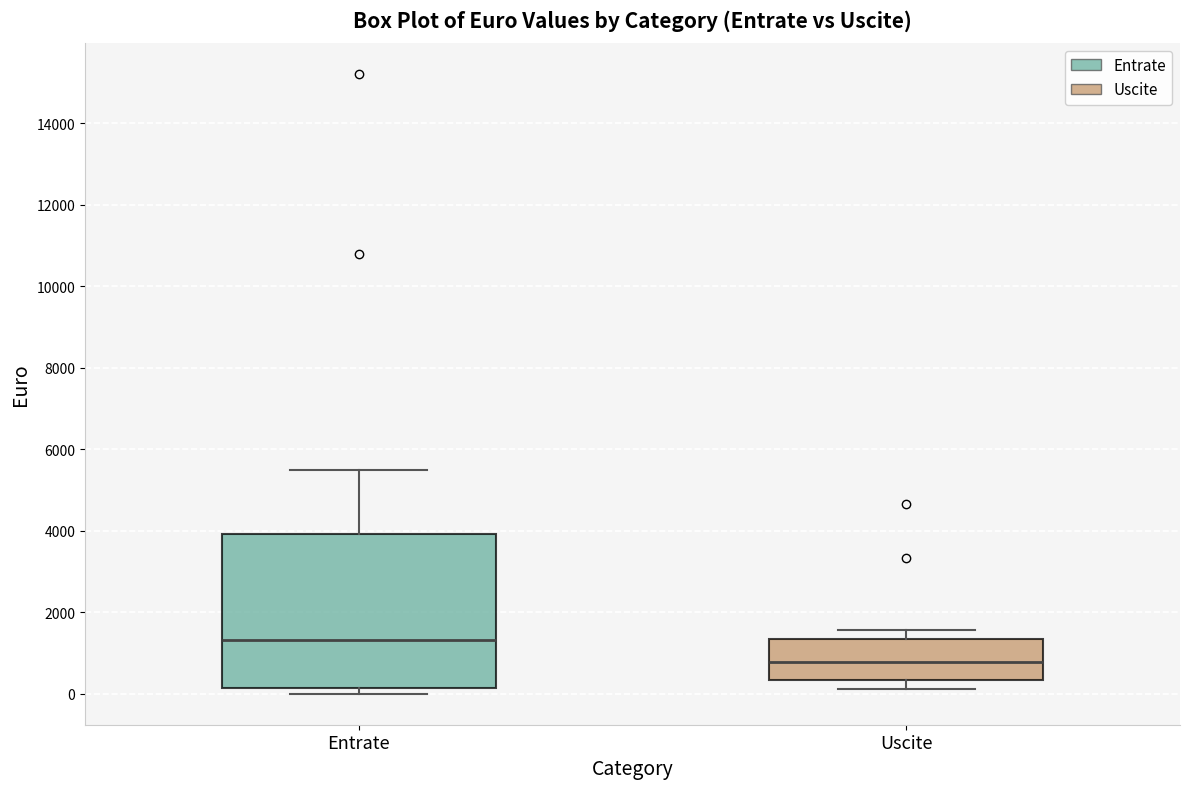

Reading left to right, read every box against the y-axis: the position of its median line, the range the box covers, and the ends of its whiskers. The values are not printed on the chart, so give them approximately, as read against the axis.

Entrate: median 1400, box 200 to 4000, whiskers 0 to 5600
Uscite: median 800, box 400 to 1400, whiskers 200 to 1600